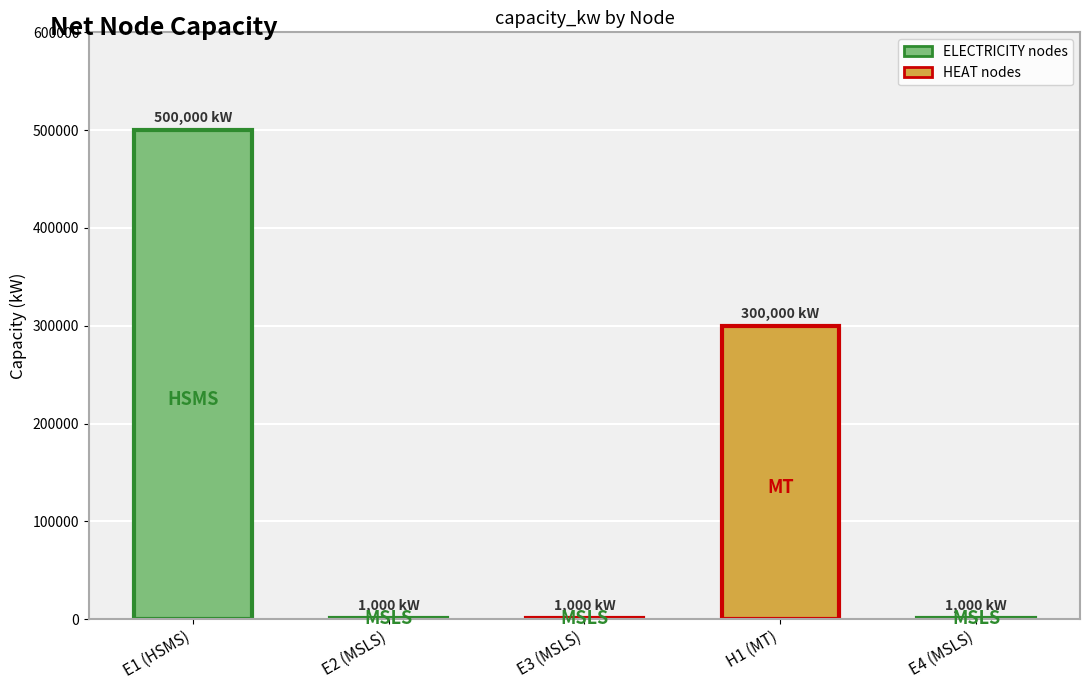

Are the bars grouped side by side (vs. stacked)?

No